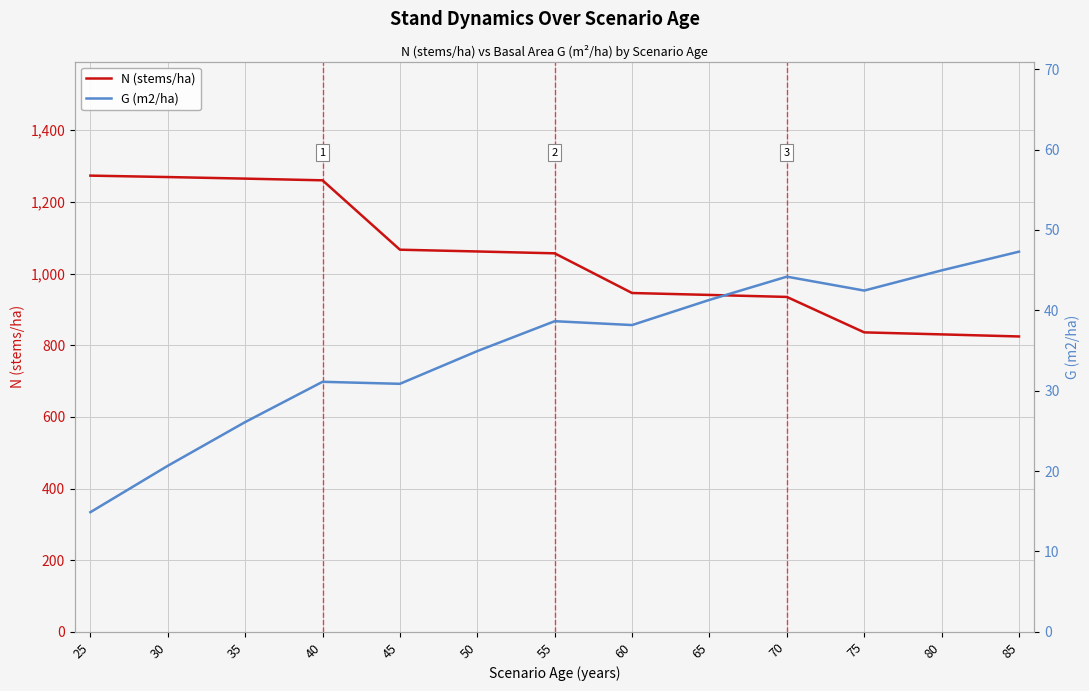

How many lines are shown in the chart?

2